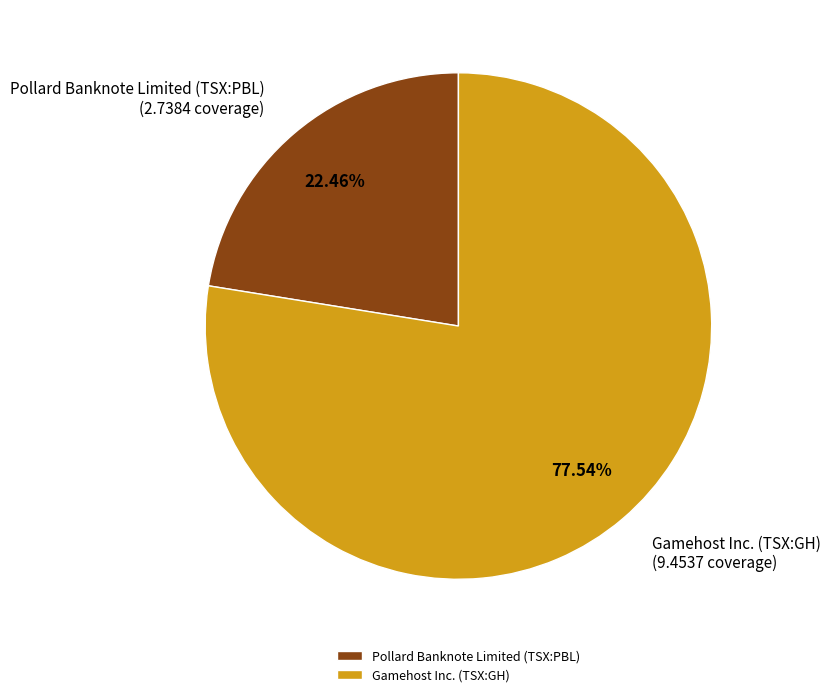

What percentage do Pollard Banknote Limited (TSX:PBL) and Gamehost Inc. (TSX:GH) together represent?

100.0%